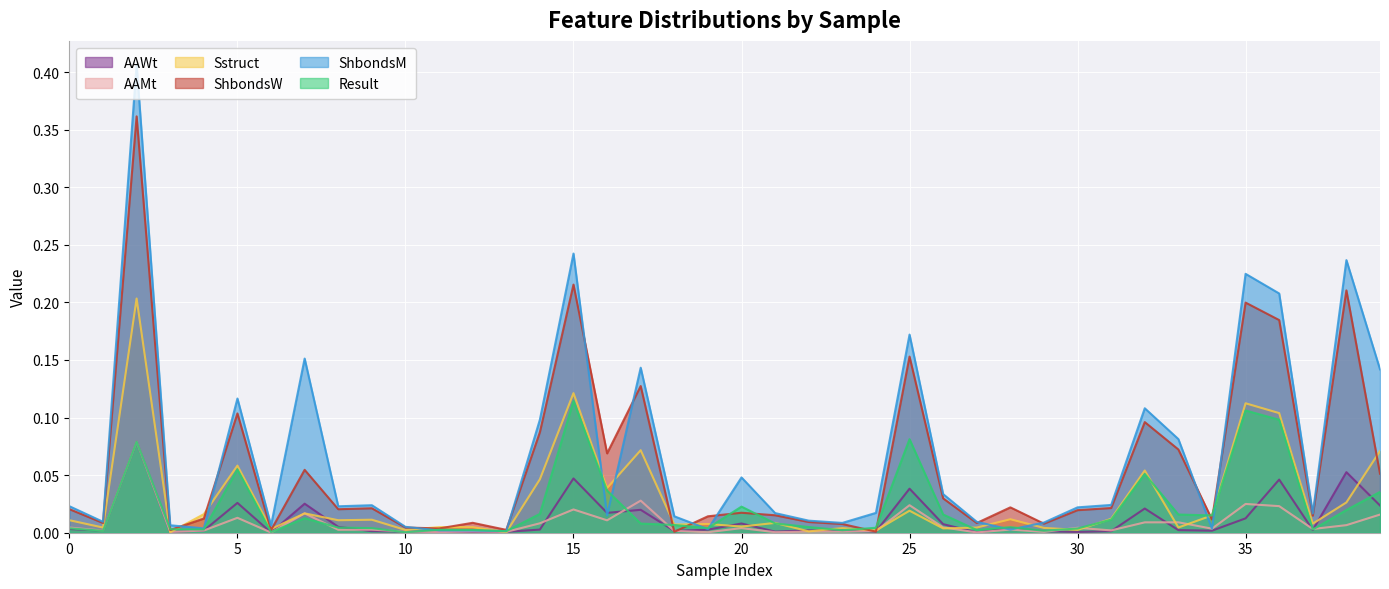

How many times do AAWt and AAMt cross each other?

11